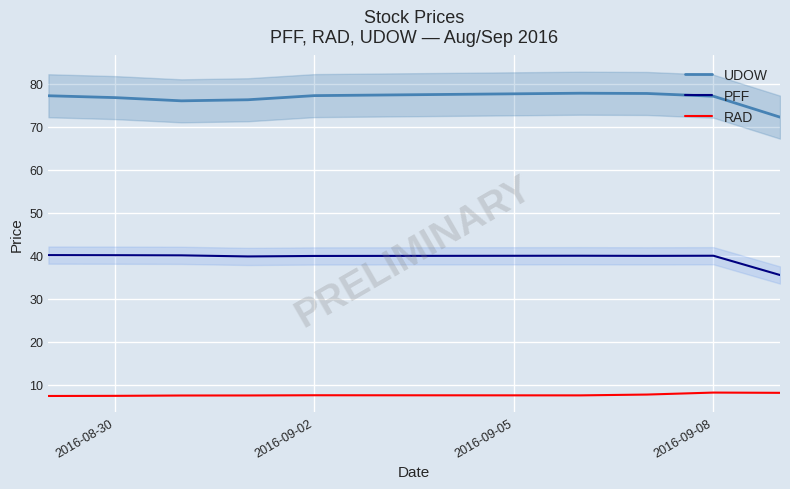

How many interior local peaks does the RAD series have?

2